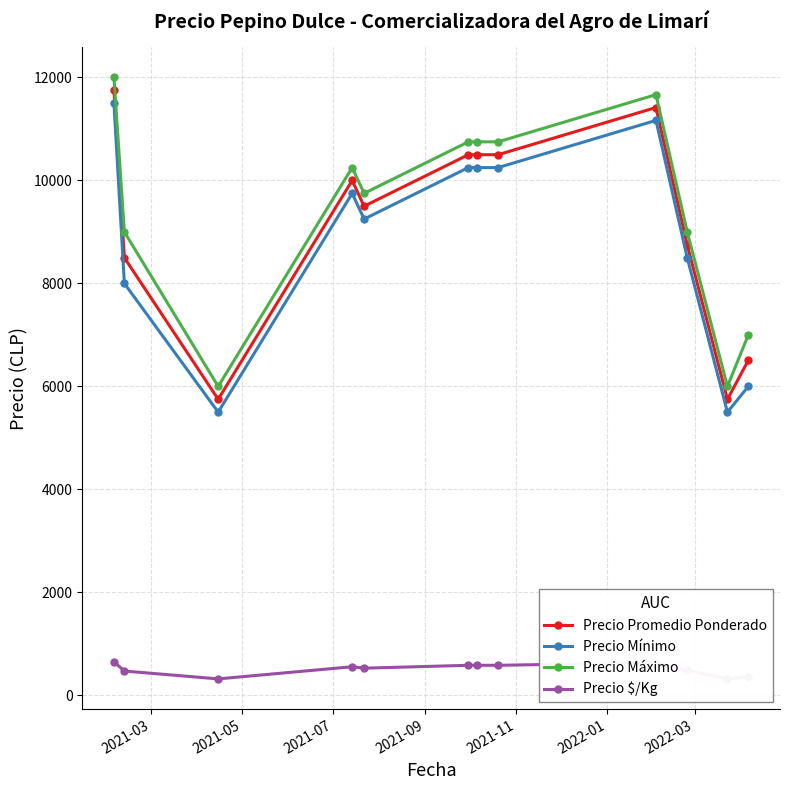

What are all the series names shown in the legend?

Precio Promedio Ponderado, Precio Mínimo, Precio Máximo, Precio $/Kg